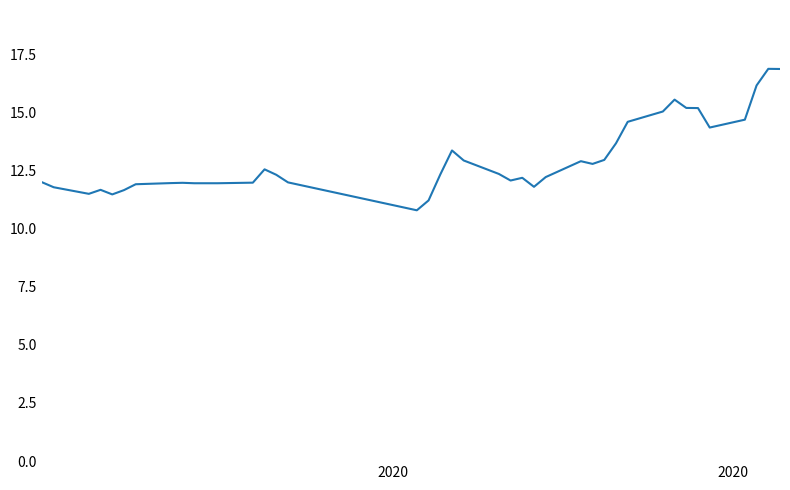

How many categories are shown in the chart?

40